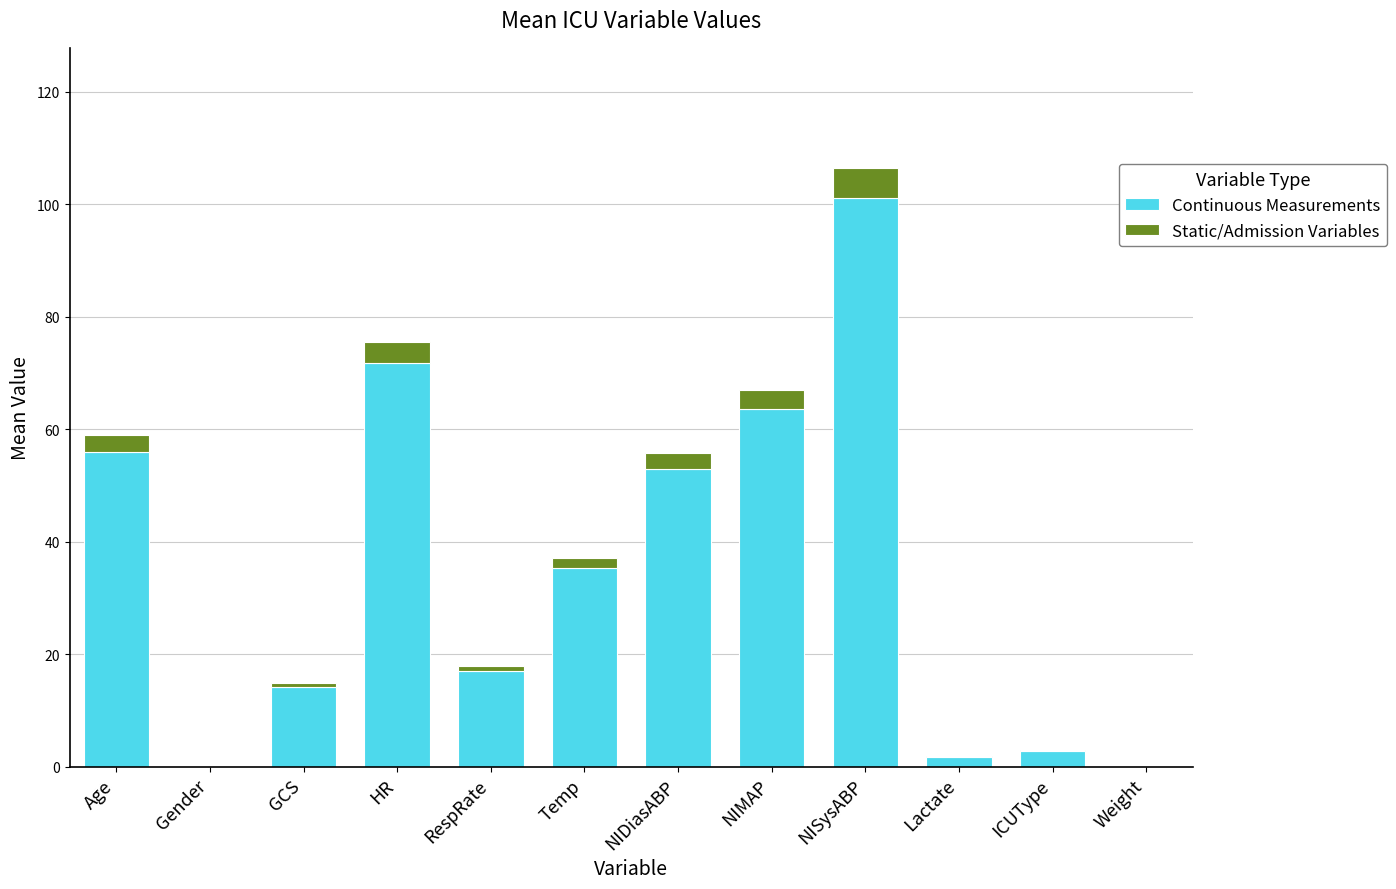

How many series are shown in this chart?

2